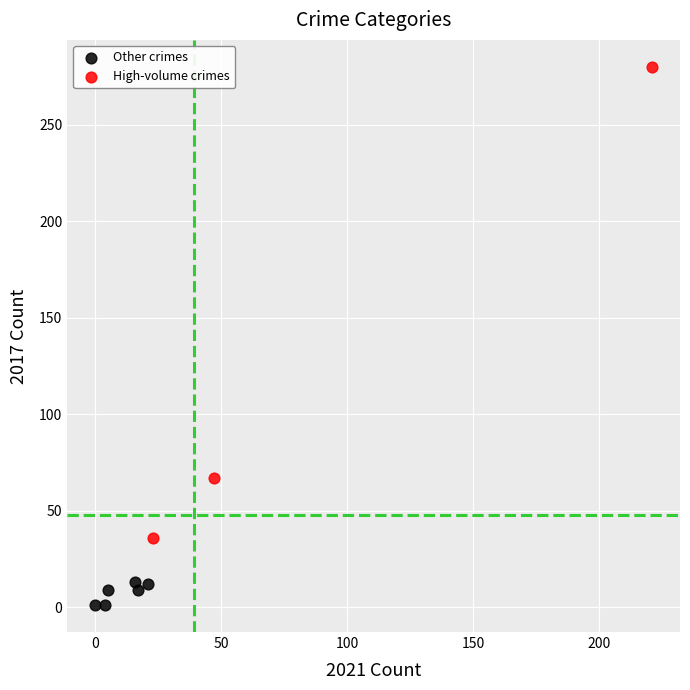

What are all the series names shown in the legend?

Other crimes, High-volume crimes